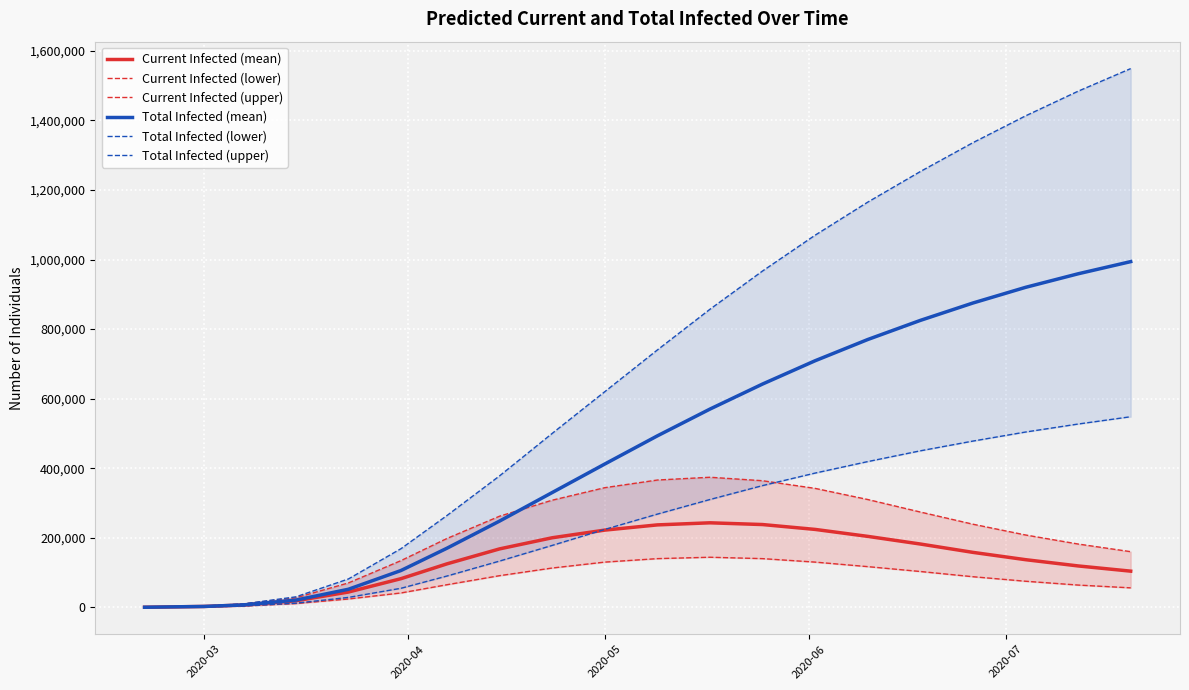

What is the highest value of the Current Infected (mean) series?

243000